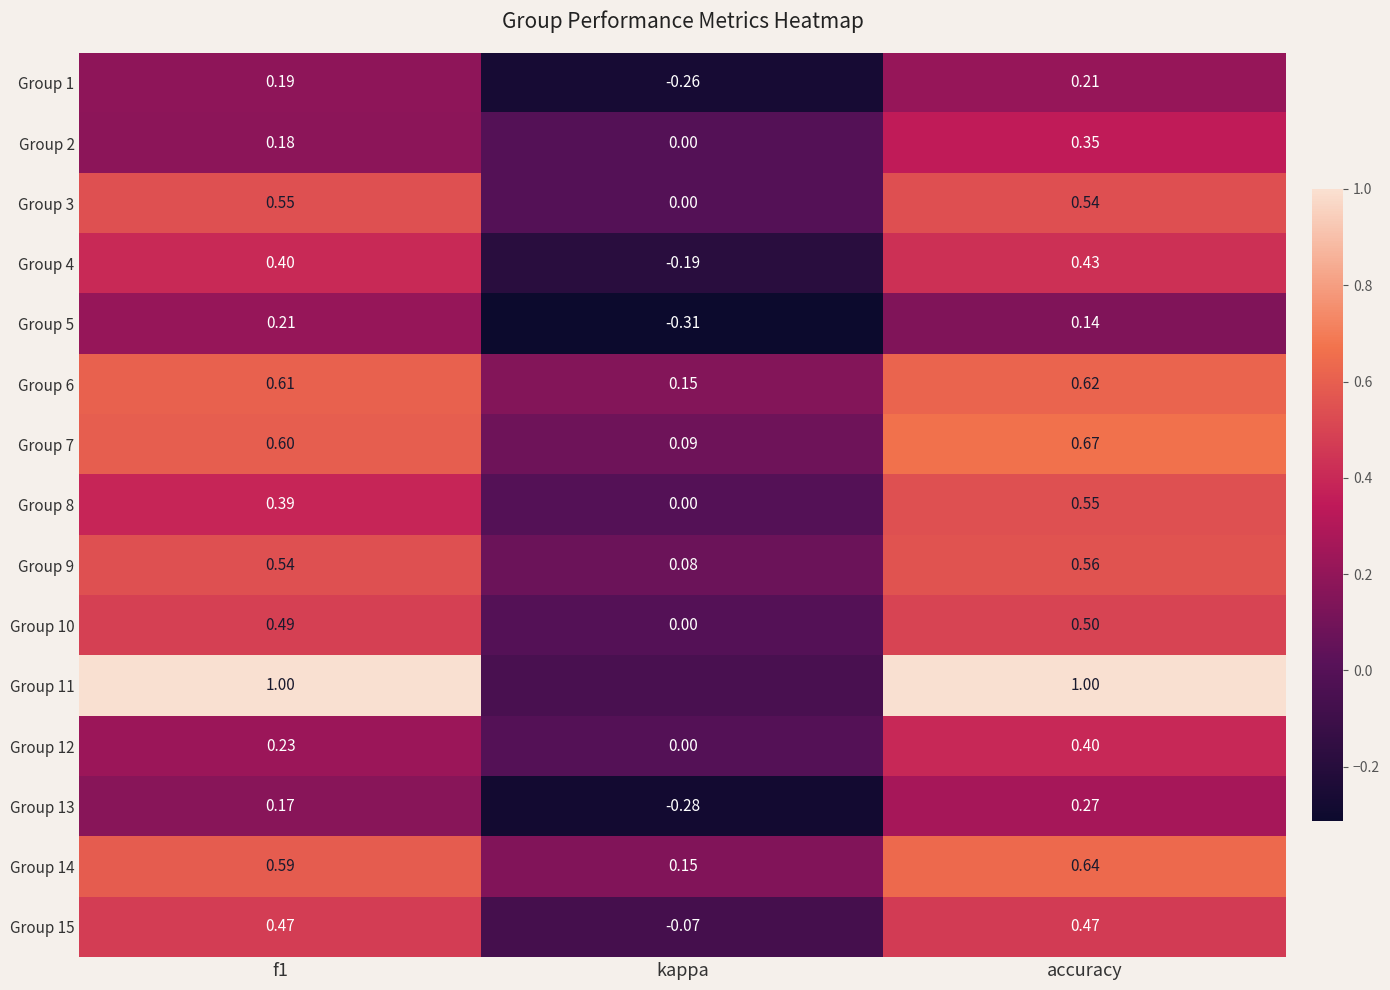

Is the value of Group 14 at f1 greater than the value of Group 5 at kappa?

Yes